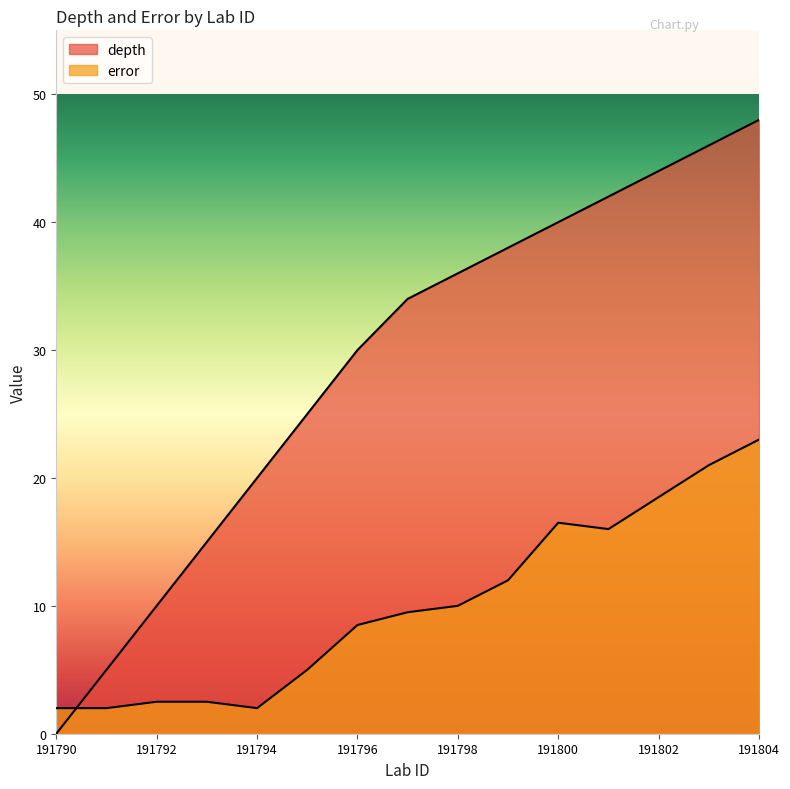

Between which two adjacent categories do depth and error first intersect?

191790 and 191791